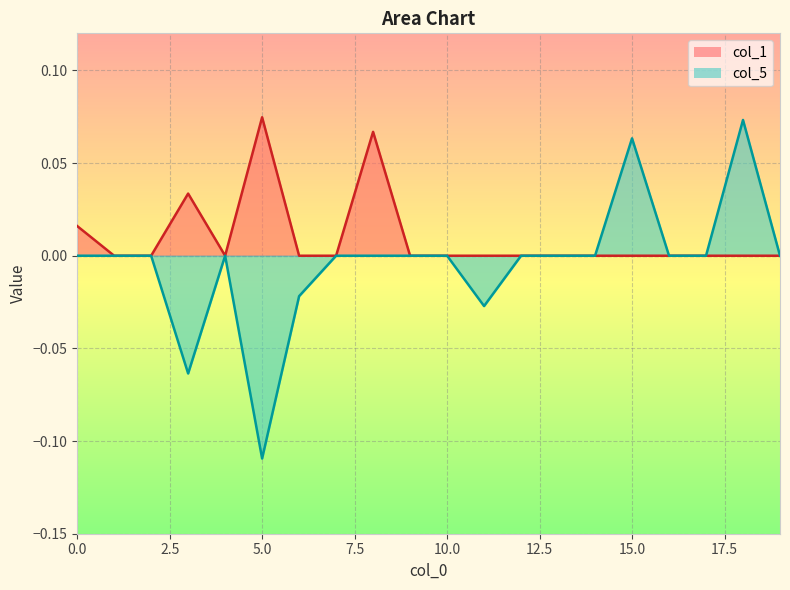

Reading left to right, transcribe all the data shown in this chart.

col_1: 0.0	0.0	0.0	0.0	0.0	0.1	0.0	0.0	0.1	0.0	0.0	0.0	0.0	0.0	0.0	0.0	0.0	0.0	0.0	0.0
col_5: 0.0	0.0	0.0	-0.1	0.0	-0.1	-0.0	0.0	0.0	0.0	0.0	-0.0	0.0	0.0	0.0	0.1	0.0	0.0	0.1	0.0